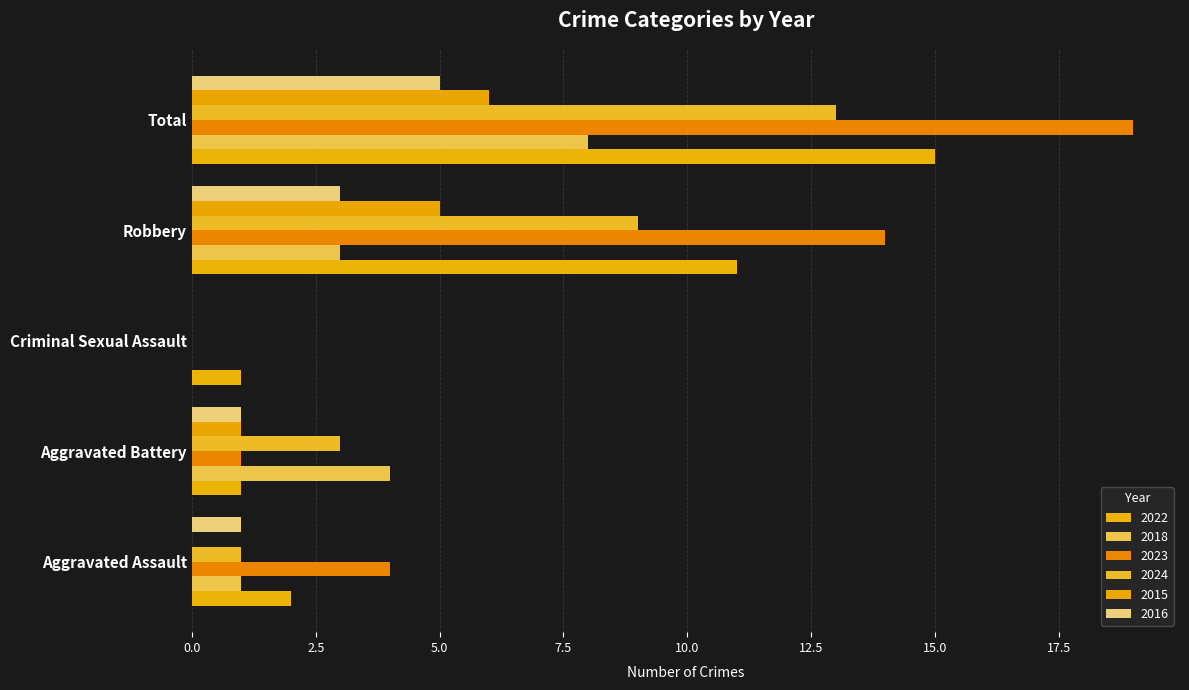

Count the 2016 values in the range 1 to 3.

3